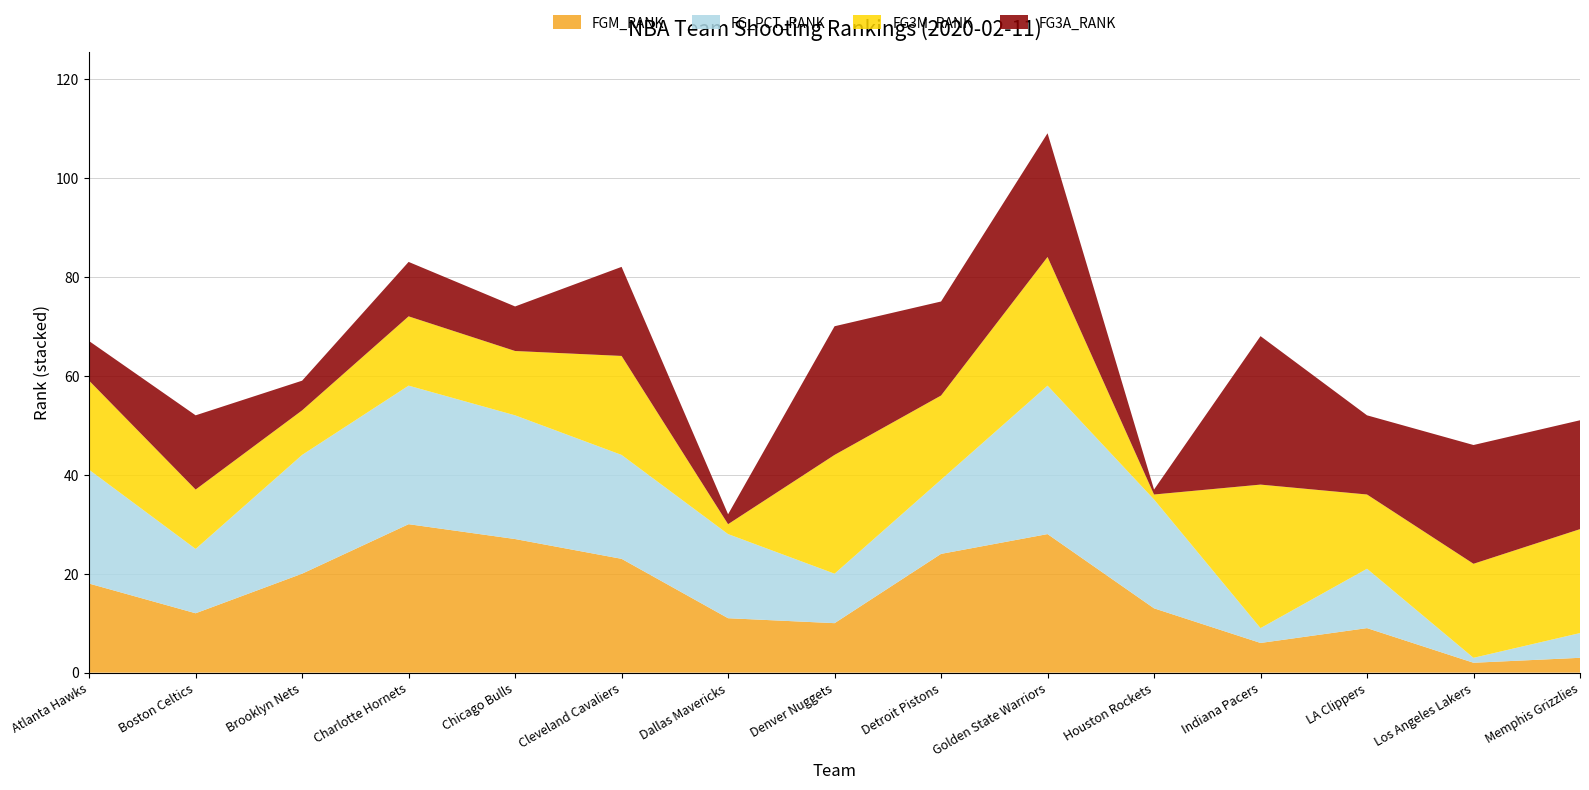

Reading left to right, list all the values displayed in this chart.

FGM_RANK: Atlanta Hawks=18	Boston Celtics=12	Brooklyn Nets=20	Charlotte Hornets=30	Chicago Bulls=27	Cleveland Cavaliers=23	Dallas Mavericks=11	Denver Nuggets=10	Detroit Pistons=24	Golden State Warriors=28	Houston Rockets=13	Indiana Pacers=6	LA Clippers=9	Los Angeles Lakers=2	Memphis Grizzlies=3
FG_PCT_RANK: Atlanta Hawks=23	Boston Celtics=13	Brooklyn Nets=24	Charlotte Hornets=28	Chicago Bulls=25	Cleveland Cavaliers=21	Dallas Mavericks=17	Denver Nuggets=10	Detroit Pistons=15	Golden State Warriors=30	Houston Rockets=22	Indiana Pacers=3	LA Clippers=12	Los Angeles Lakers=1	Memphis Grizzlies=5
FG3M_RANK: Atlanta Hawks=18	Boston Celtics=12	Brooklyn Nets=9	Charlotte Hornets=14	Chicago Bulls=13	Cleveland Cavaliers=20	Dallas Mavericks=2	Denver Nuggets=24	Detroit Pistons=17	Golden State Warriors=26	Houston Rockets=1	Indiana Pacers=29	LA Clippers=15	Los Angeles Lakers=19	Memphis Grizzlies=21
FG3A_RANK: Atlanta Hawks=8	Boston Celtics=15	Brooklyn Nets=6	Charlotte Hornets=11	Chicago Bulls=9	Cleveland Cavaliers=18	Dallas Mavericks=2	Denver Nuggets=26	Detroit Pistons=19	Golden State Warriors=25	Houston Rockets=1	Indiana Pacers=30	LA Clippers=16	Los Angeles Lakers=24	Memphis Grizzlies=22